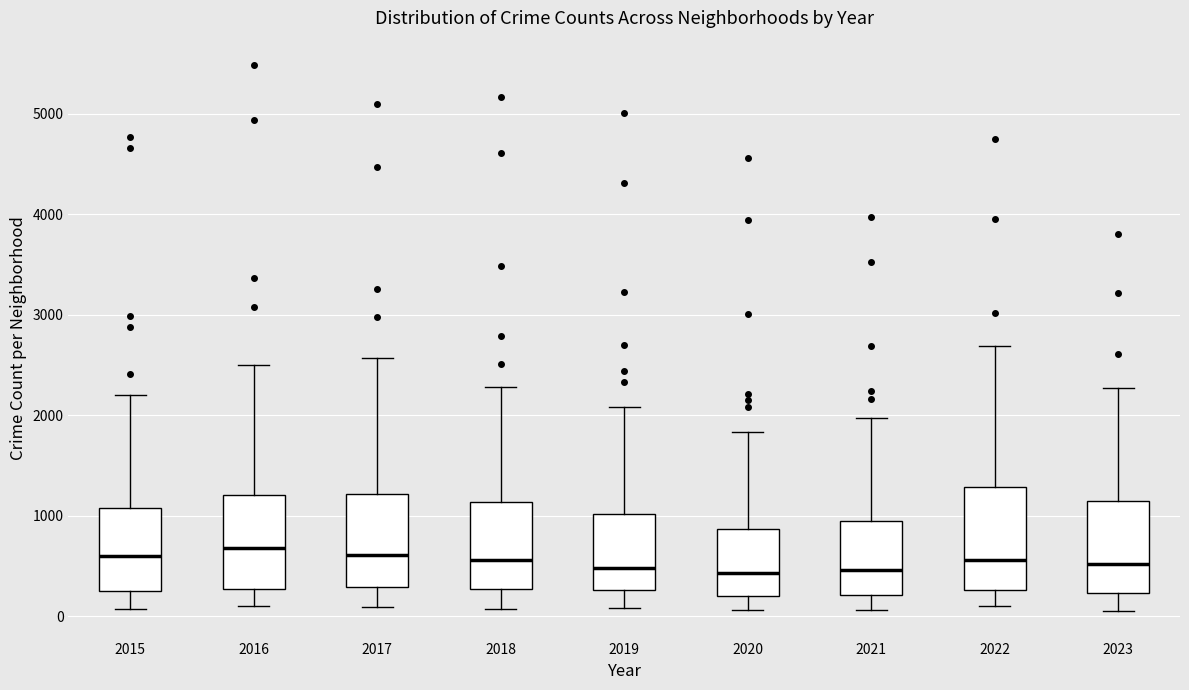

Reading left to right, read every box against the y-axis: the position of its median line, the range the box covers, and the ends of its whiskers. The values are not printed on the chart, so give them approximately, as read against the axis.

2015: median 600, box 300 to 1100, whiskers 100 to 2200
2016: median 700, box 300 to 1200, whiskers 100 to 2500
2017: median 600, box 300 to 1200, whiskers 100 to 2600
2018: median 600, box 300 to 1100, whiskers 100 to 2300
2019: median 500, box 300 to 1000, whiskers 100 to 2100
2020: median 400, box 200 to 900, whiskers 100 to 1800
2021: median 500, box 200 to 900, whiskers 100 to 2000
2022: median 600, box 300 to 1300, whiskers 100 to 2700
2023: median 500, box 200 to 1100, whiskers 0 to 2300